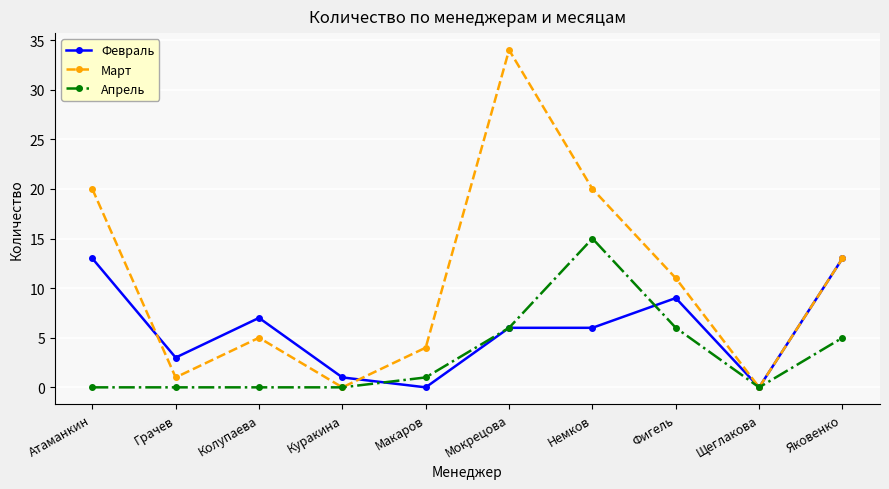

What is the difference between the highest and lowest values at Куракина?

1